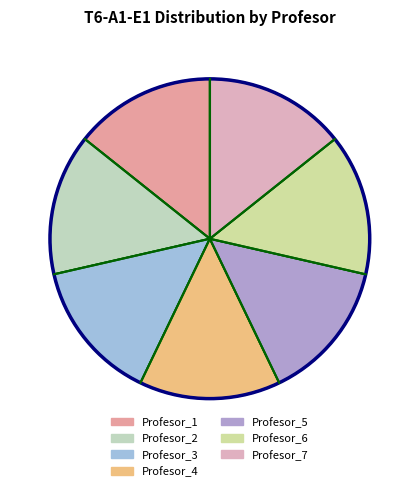

How many slices are in this pie chart?

7